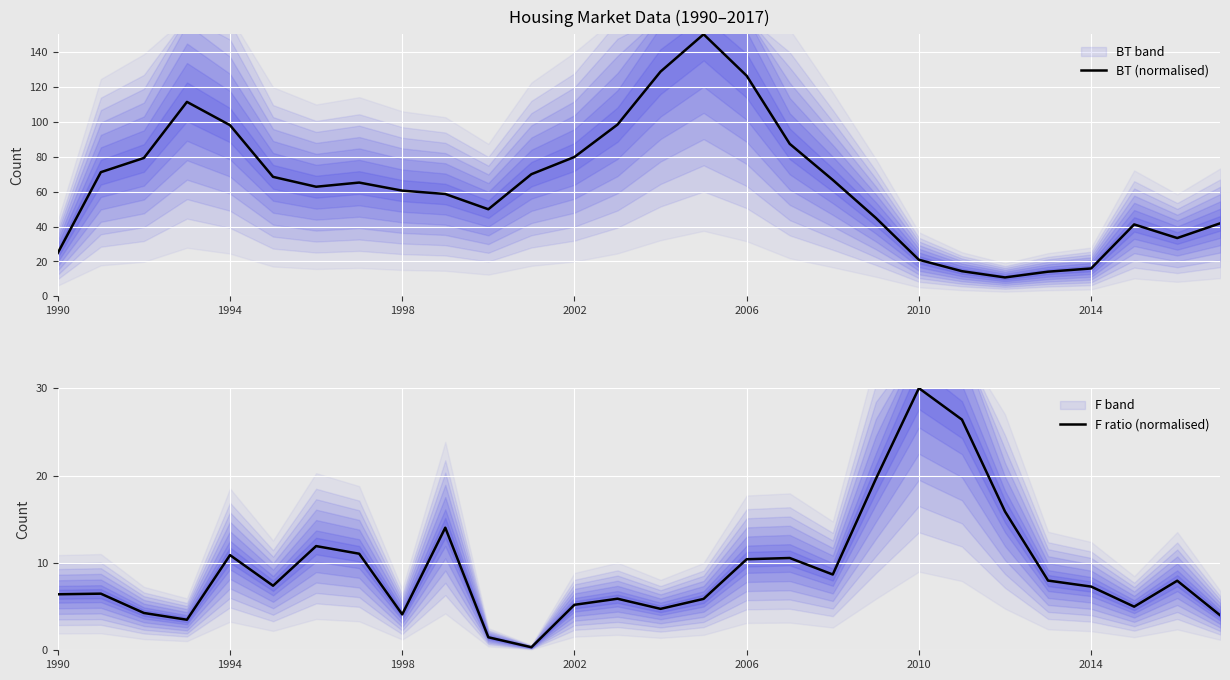

At which category does the chart reach its peak across all series?

15